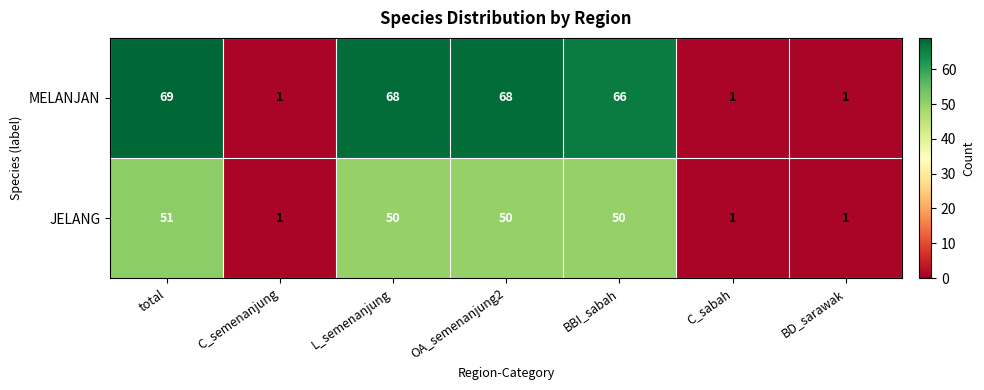

At OA_semenanjung2, list the series in order from largest to smallest.

MELANJAN, JELANG